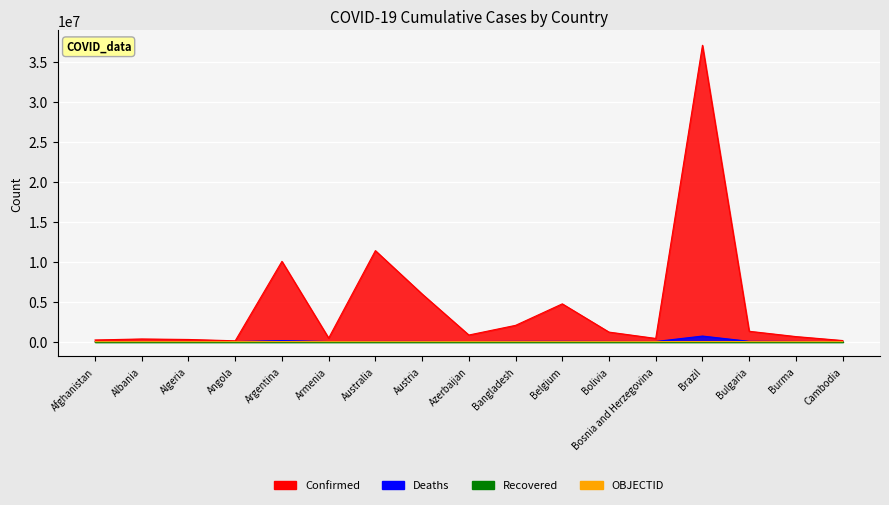

Count the number of categories in the chart.

17